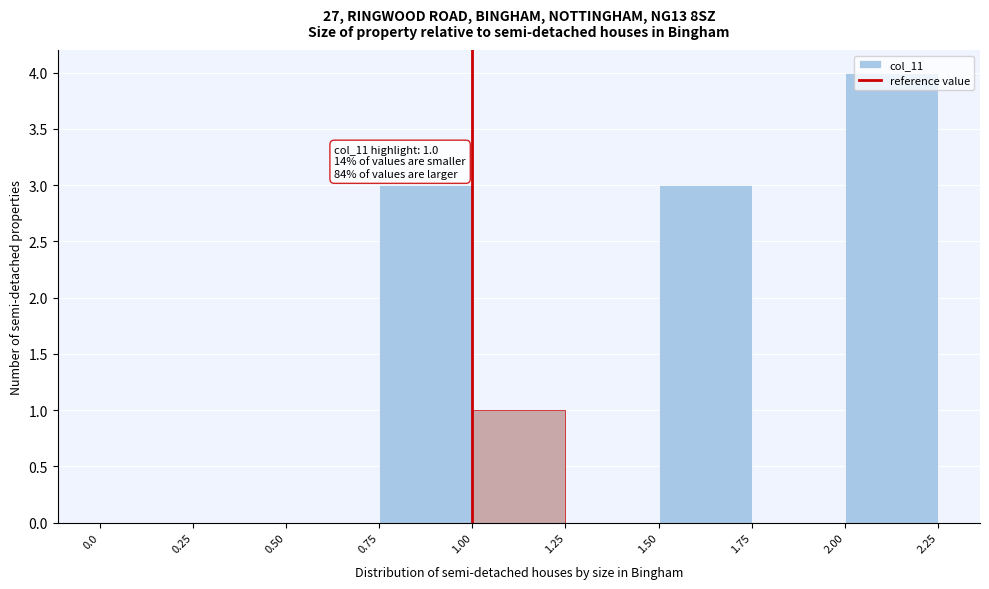

Which range on the x-axis has the tallest bar?

2.00 to 2.25